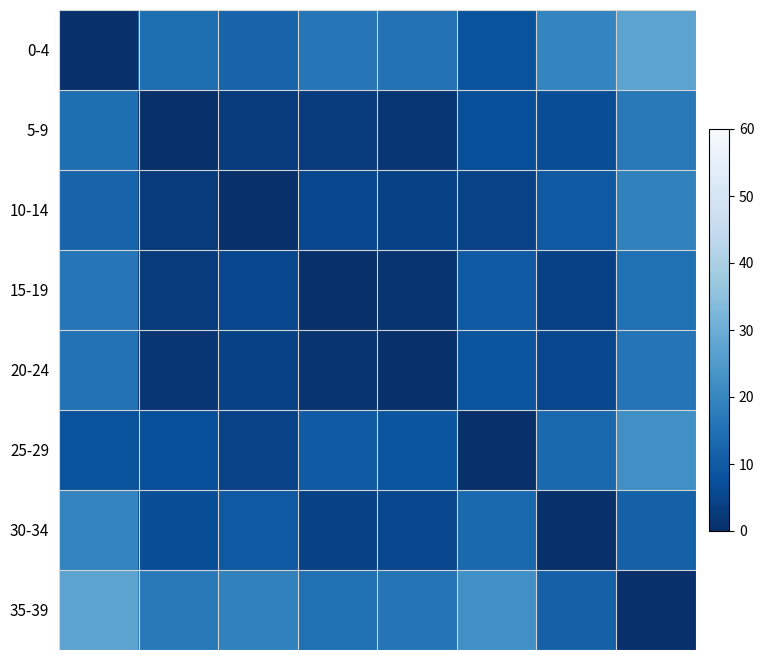

How many categories are shown in the chart?

8